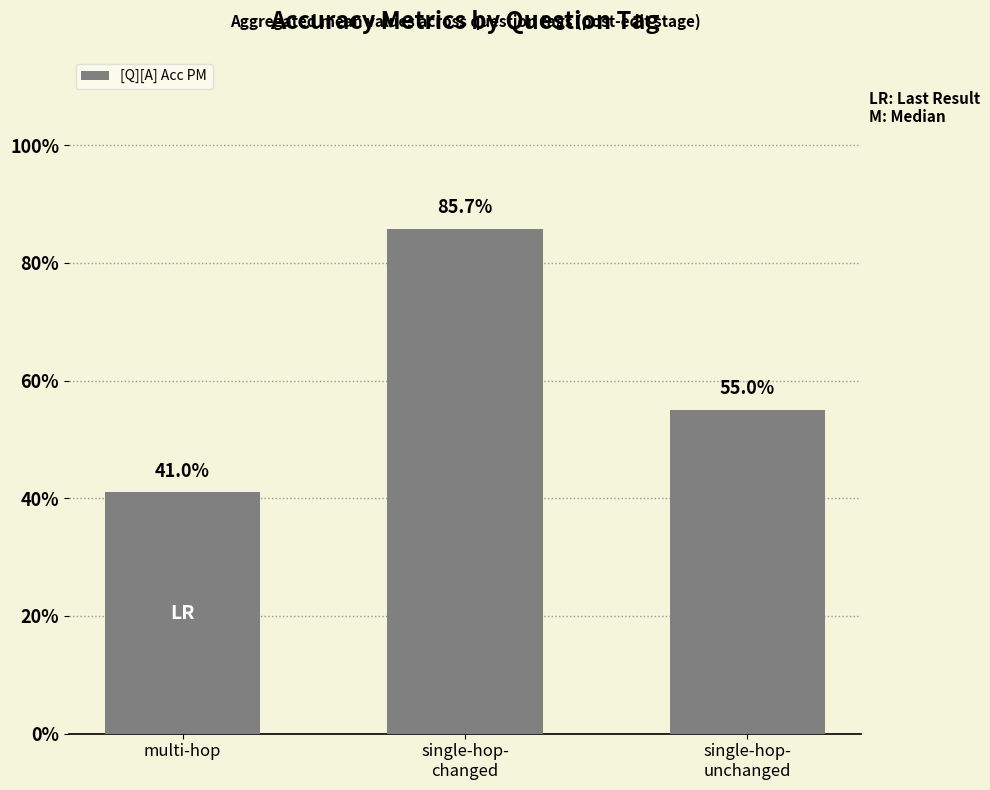

What is the minimum value shown in the chart?

0.4